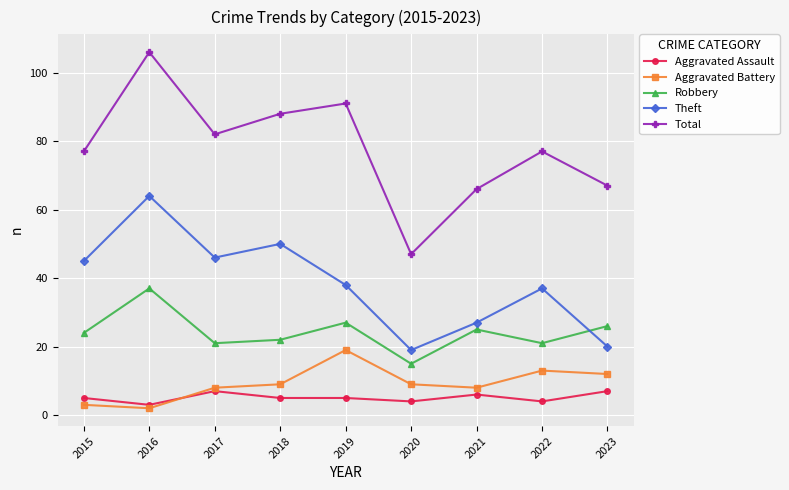

How many interior local valleys does the Robbery series have?

3